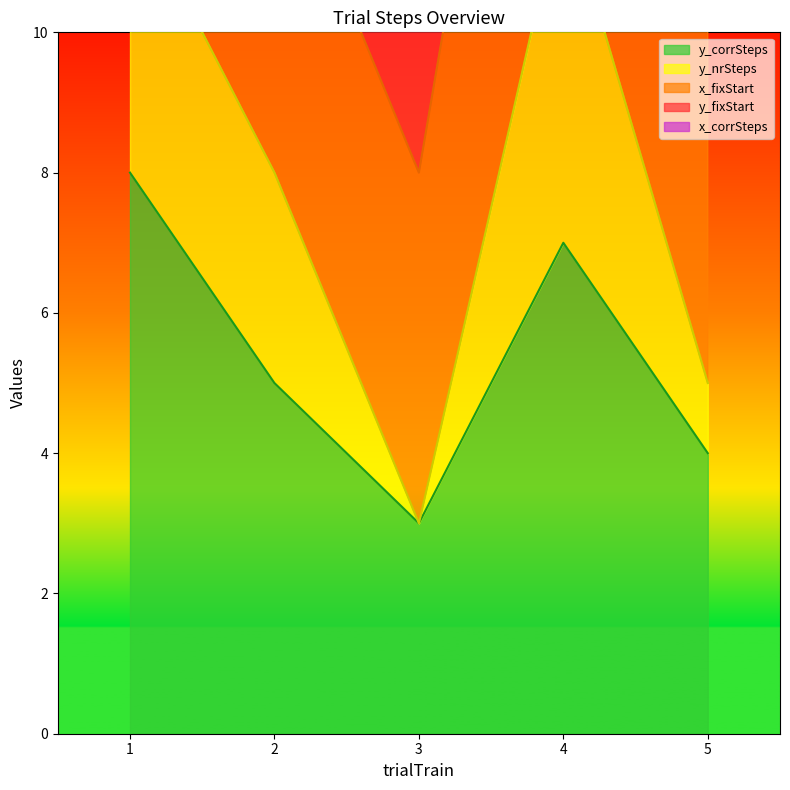

How many values in the y_nrSteps_line series are below 8?

2